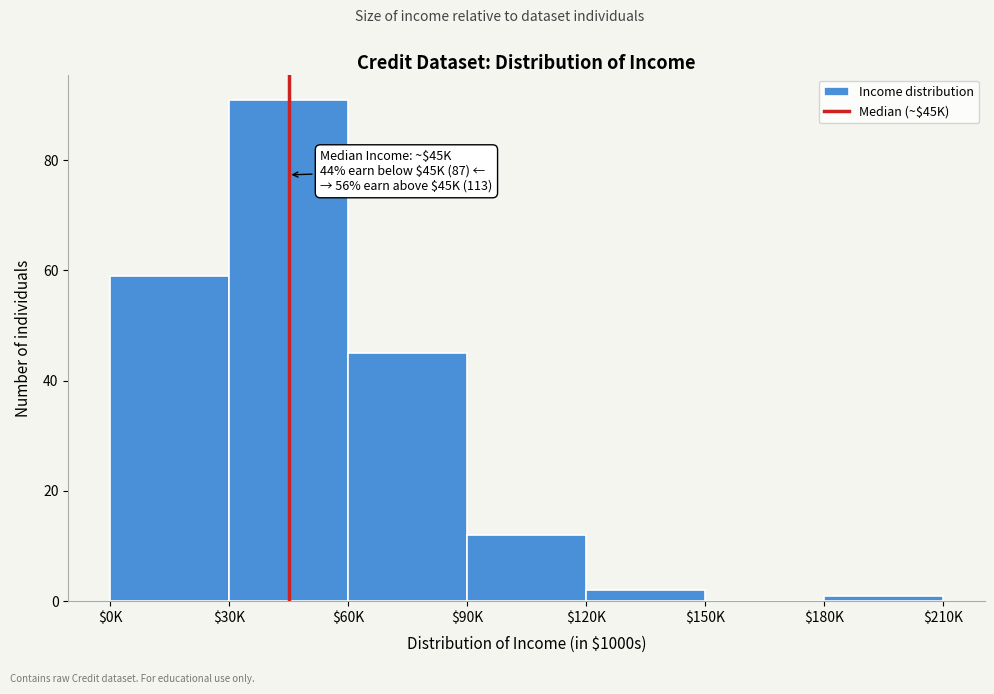

At which category does the chart reach its peak across all series?

$30K